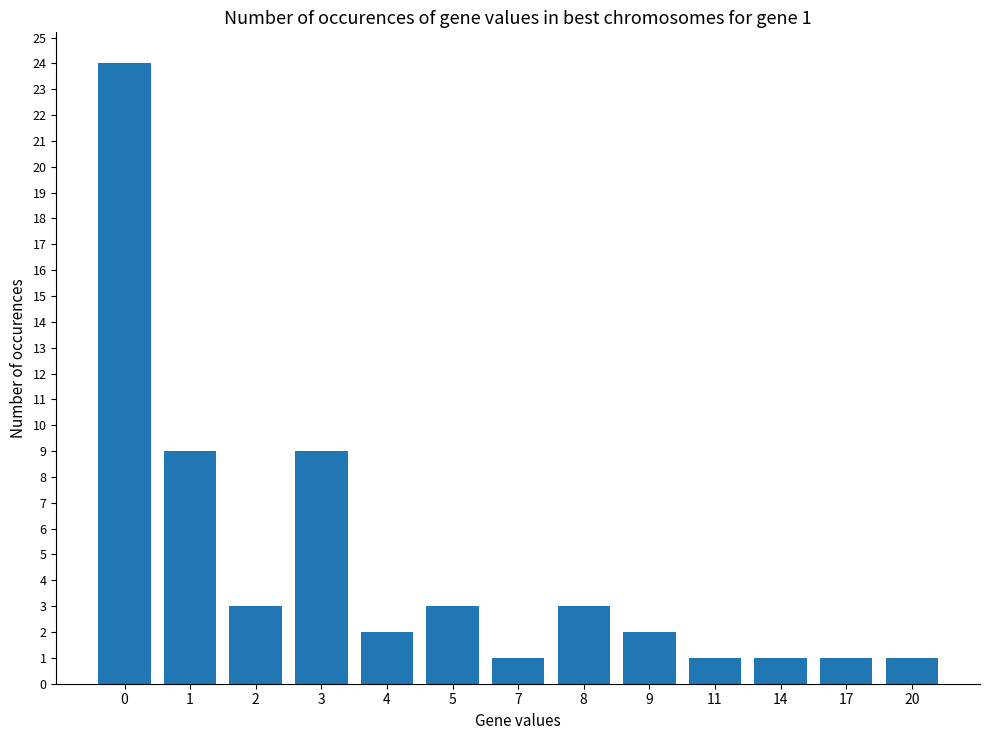

What is the smallest value displayed?

1